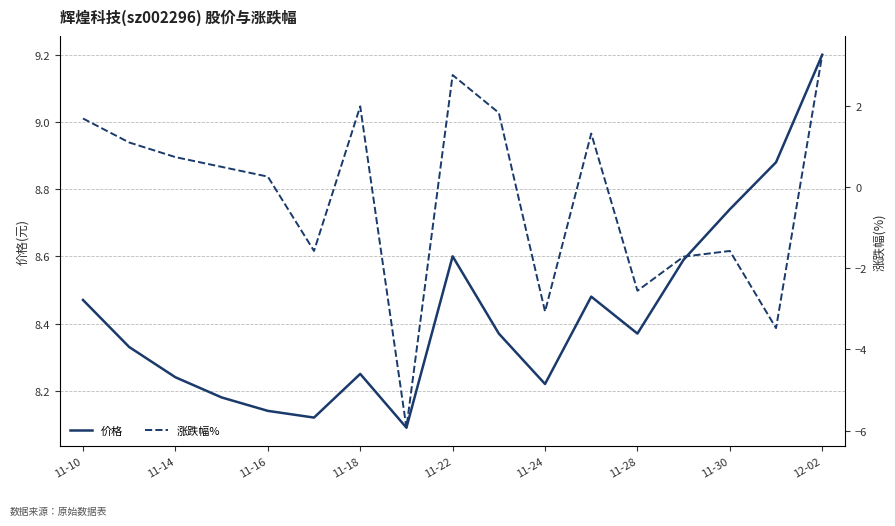

The value of 价格 at 11-24 is 14.0. True or false?

False